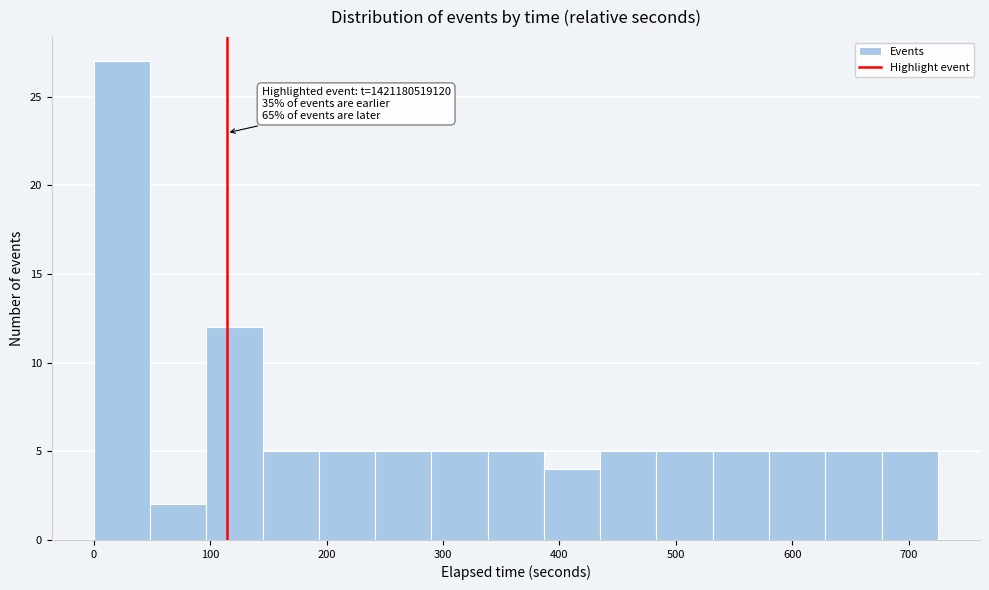

Over which range of the x-axis is the bar tallest?

0 to 50